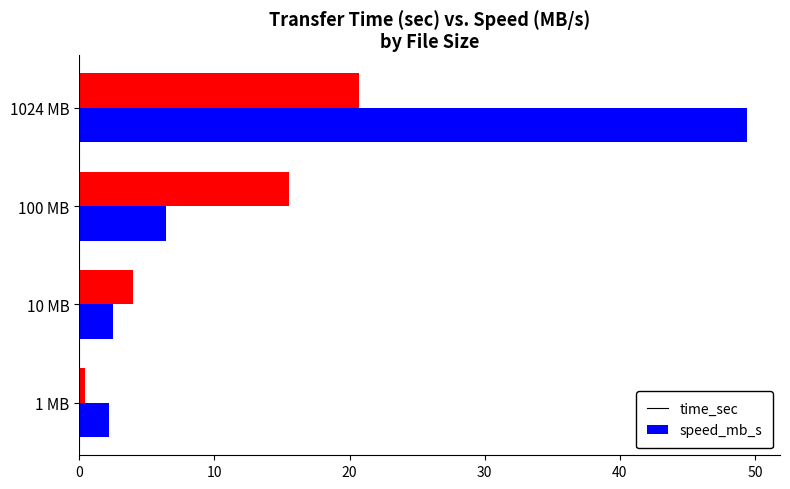

The time_sec series shows 3.9 at 100 MB. True or false?

False